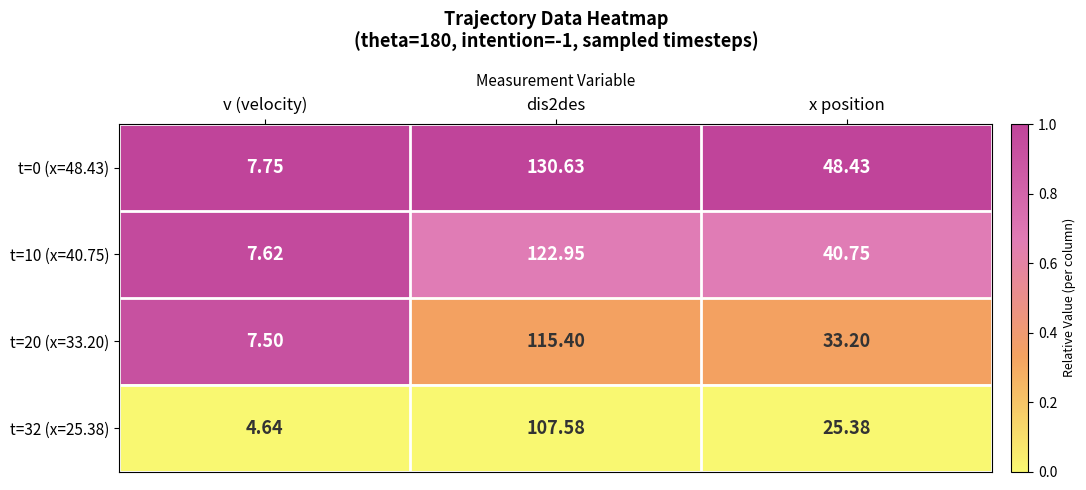

Which category has the lowest value across all series?

v (velocity)